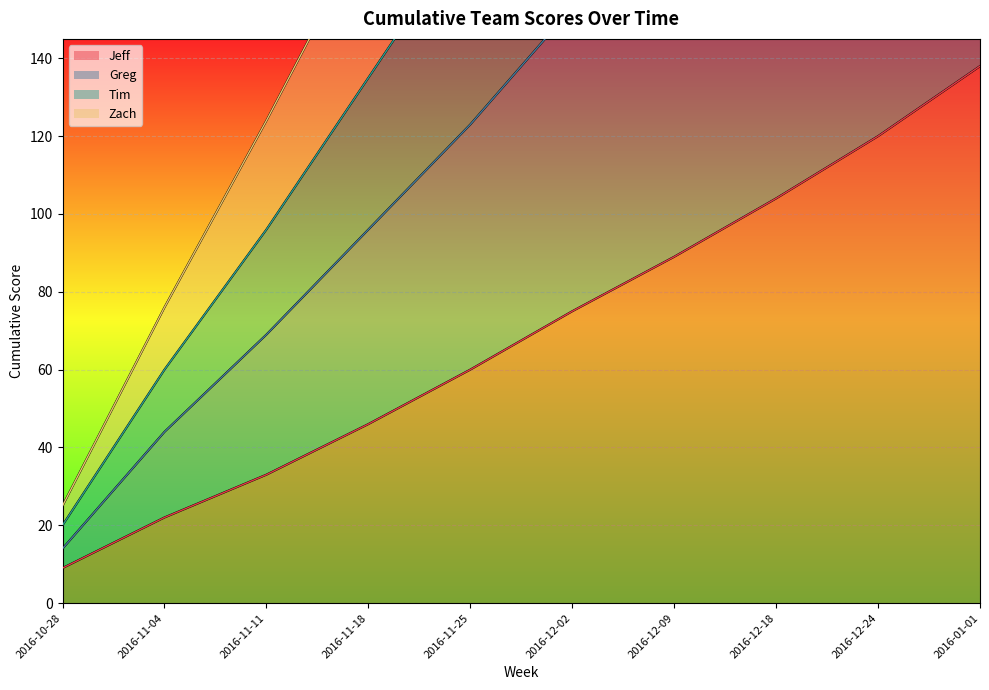

Reading left to right, transcribe all the data shown in this chart.

Jeff: 9	22	33	46	60	75	89	104	120	138
Greg: 14	44	69	96	123	153	179	207	232	258
Tim: 9	22	33	46	60	75	89	104	120	138
Zach: 25	76	124	174	230	279	332	390	438	488